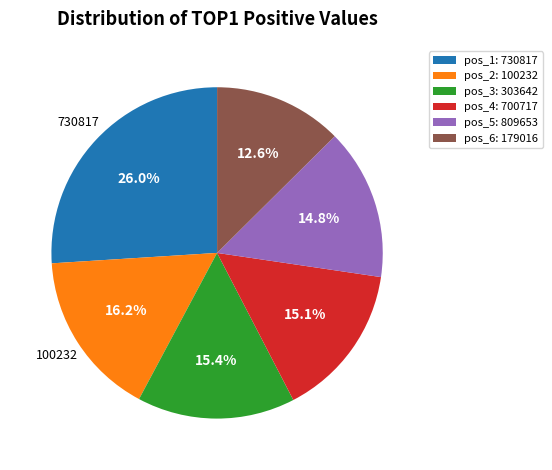

What portion of the pie excludes pos_4: 700717?

84.9%